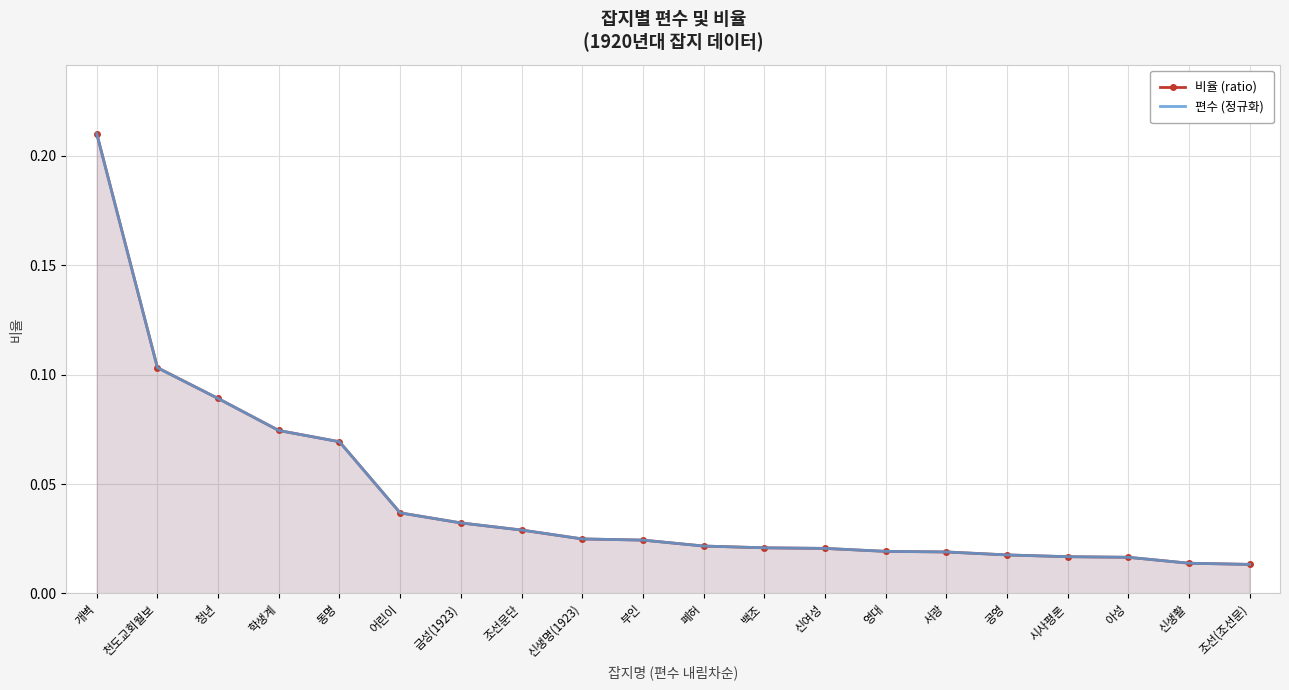

What is the label of the 15th point from the left?

서광